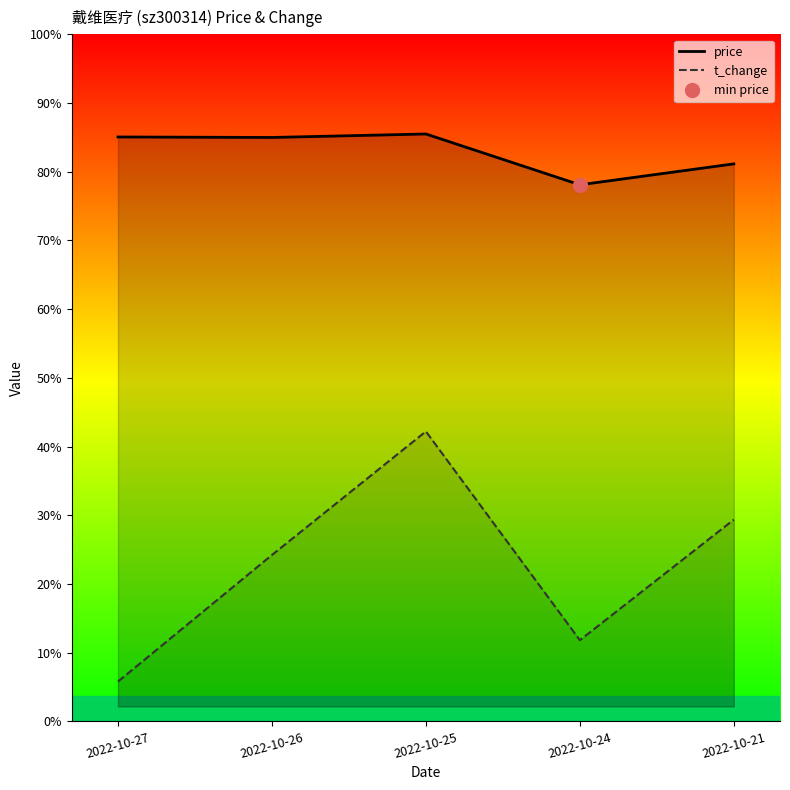

Between 2022-10-26 and 2022-10-25, which series saw the biggest shift?

t_change